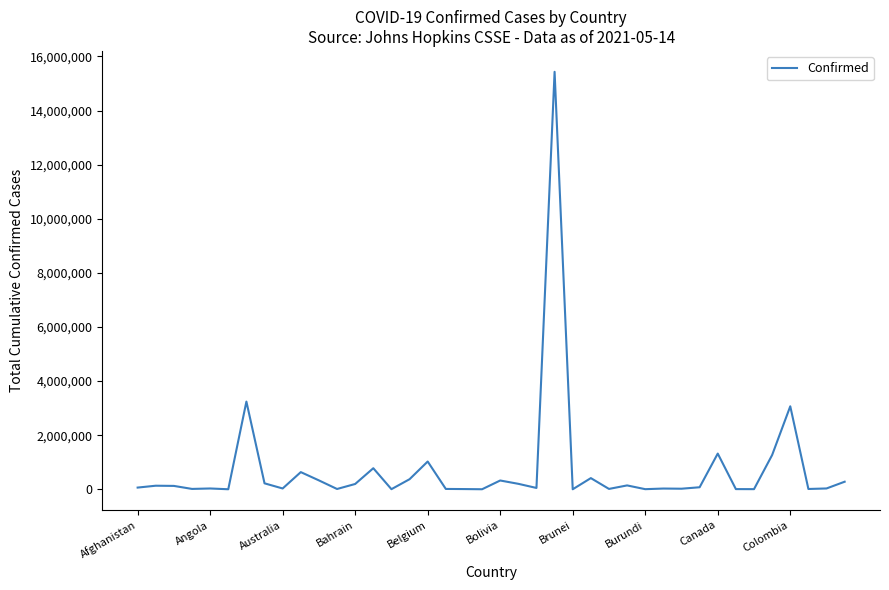

What is the difference between the maximum and minimum values?

15433757